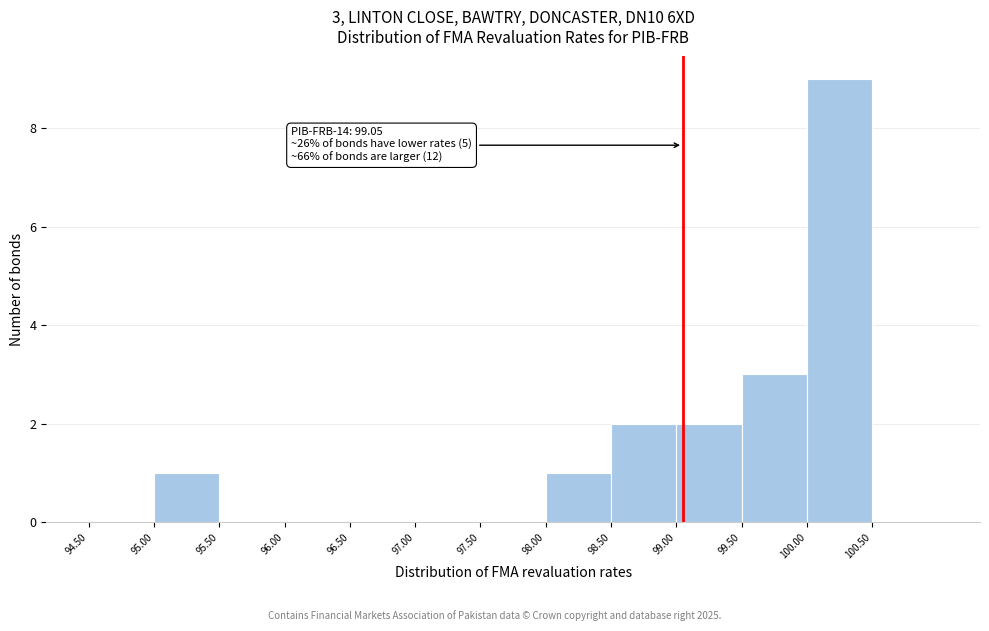

Which range on the x-axis has the tallest bar?

100.0 to 100.5